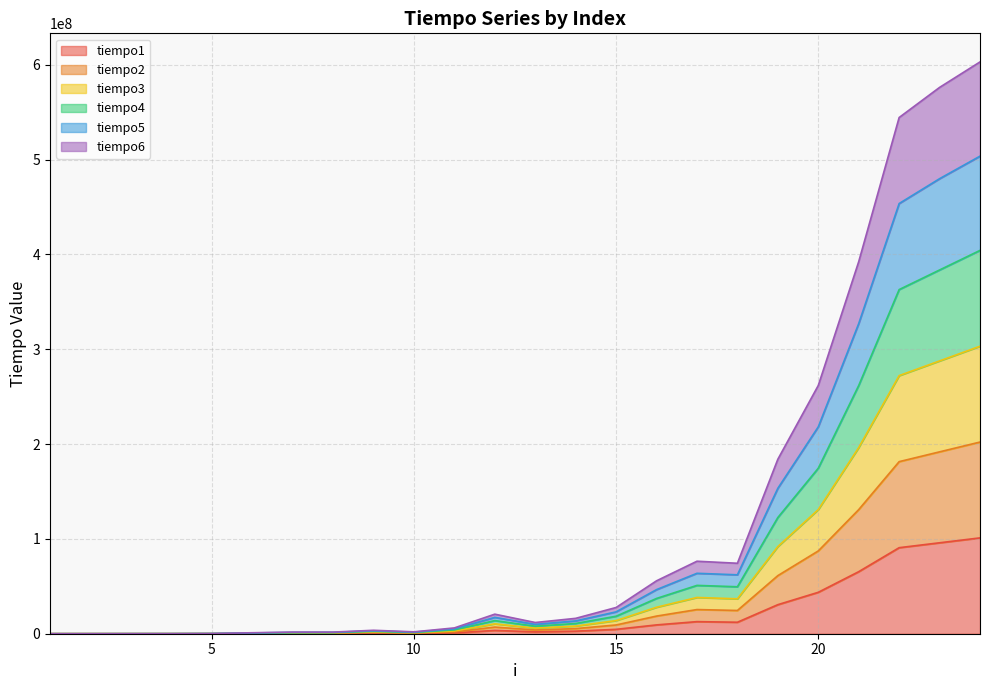

What is the difference between the highest and lowest values at 10?

1648198